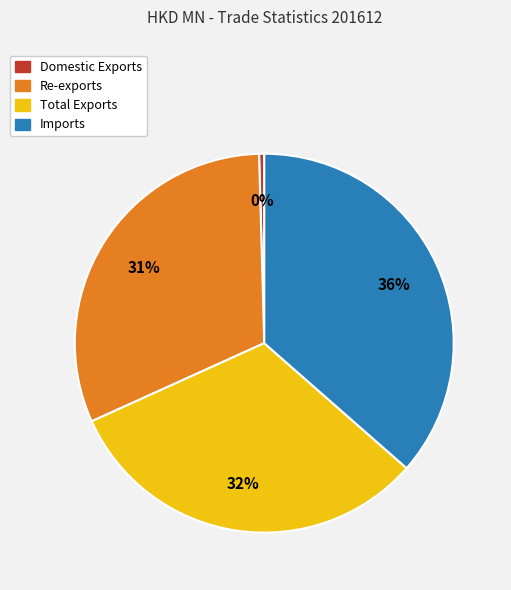

Combined, do Total Exports and Imports account for over 50%?

Yes